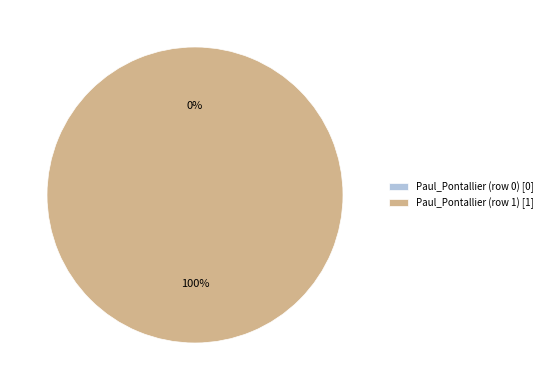

What is the change in value from Paul_Pontallier (row 0) to Paul_Pontallier (row 1)?

+1